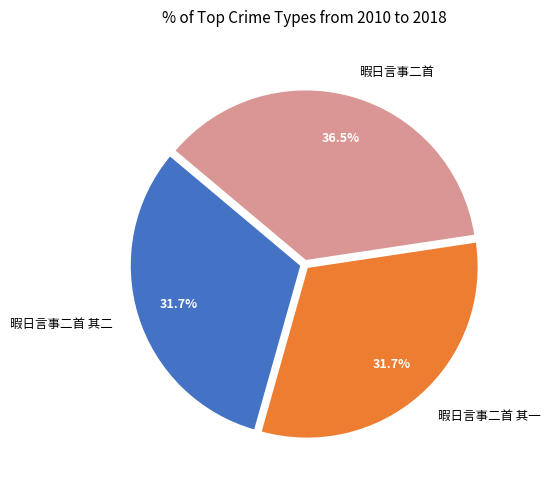

How many slices are in this pie chart?

3